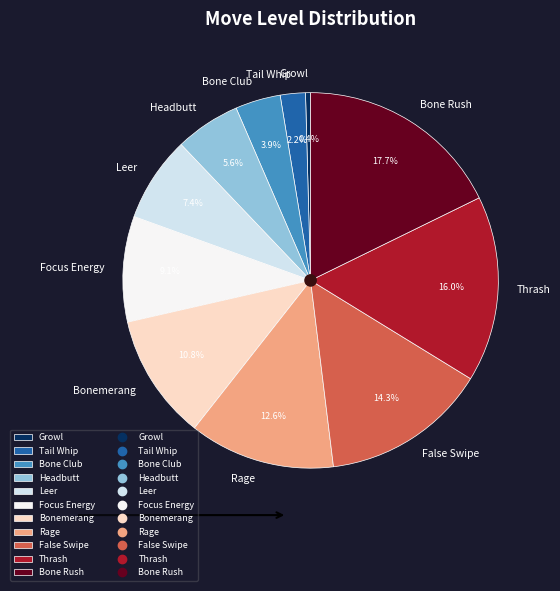

To the nearest percent, what is the combined percentage of Tail Whip and Bone Rush?

20%